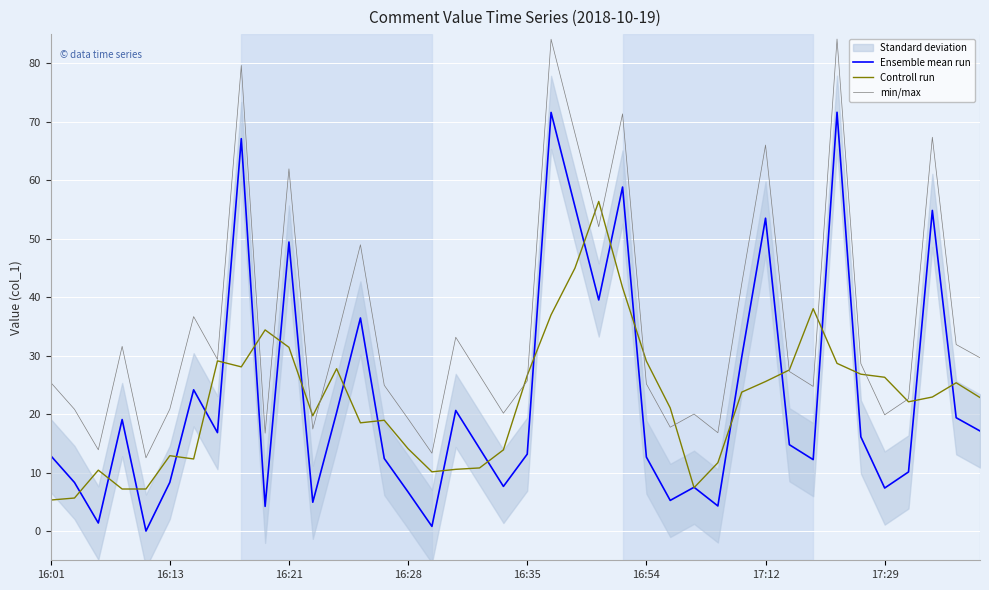

True or false: min/max has a value of 11.9 at 17:29.

False